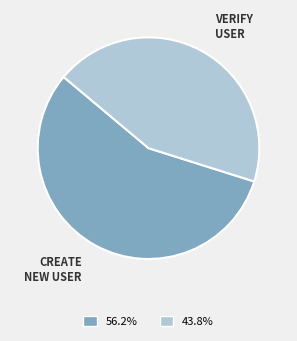

Does any single category account for the majority?

Yes